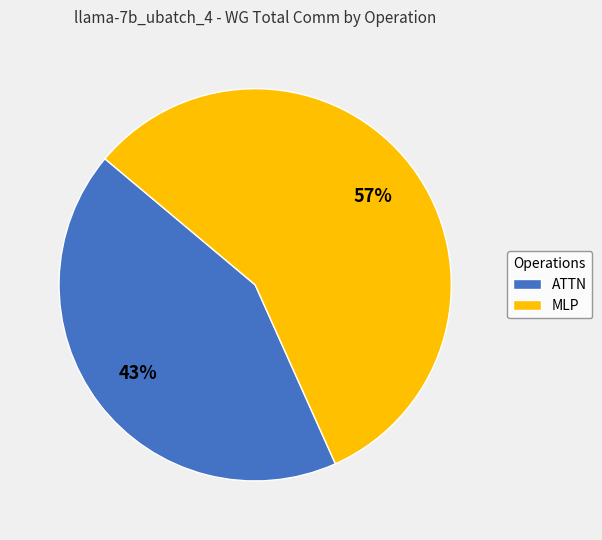

The ATTN slice represents 51% of the pie. True or false?

False